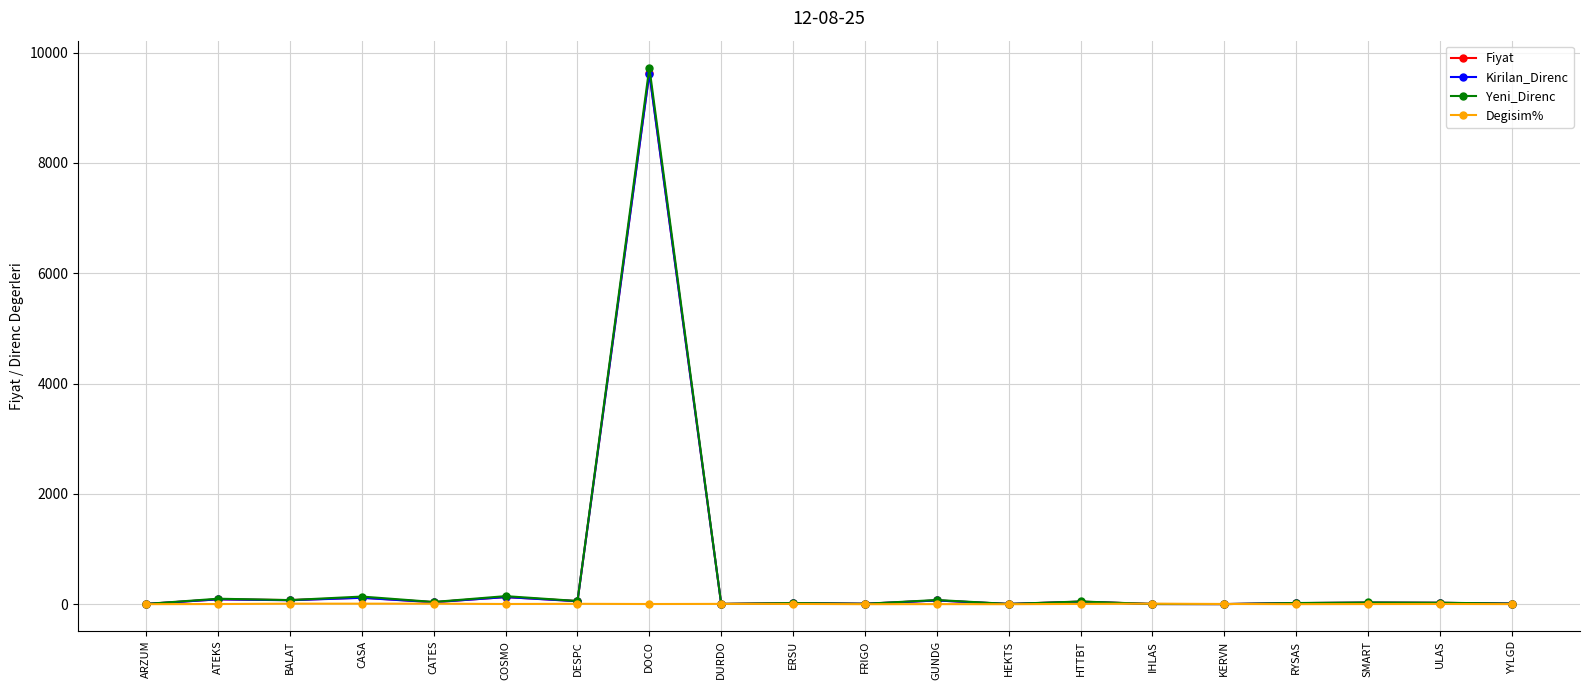

Where is Yeni_Direnc nearest to the value 4866?

COSMO